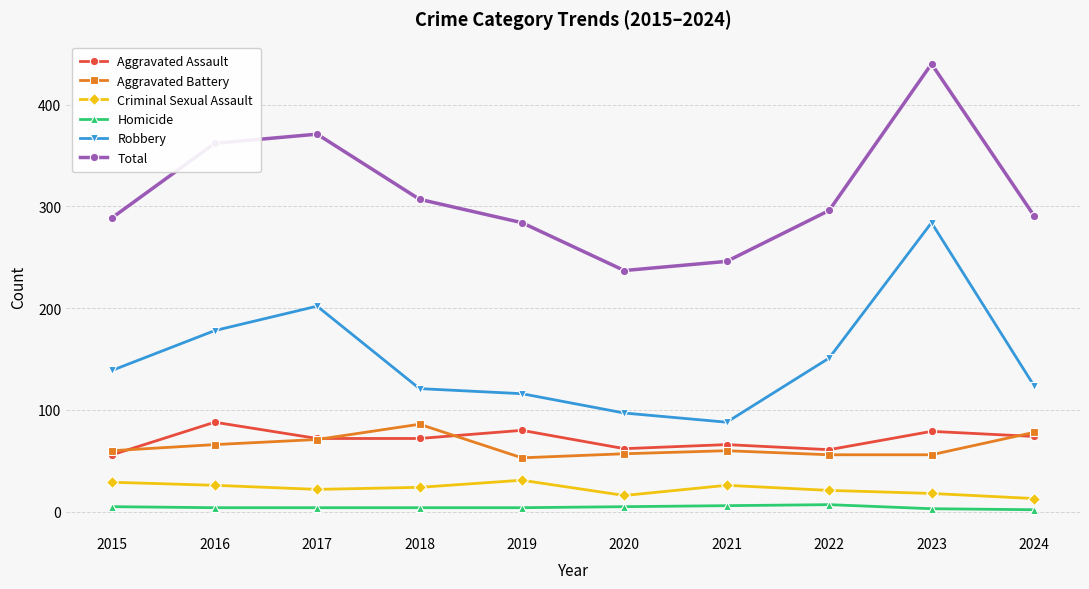

What is the average value of the Homicide series?

4